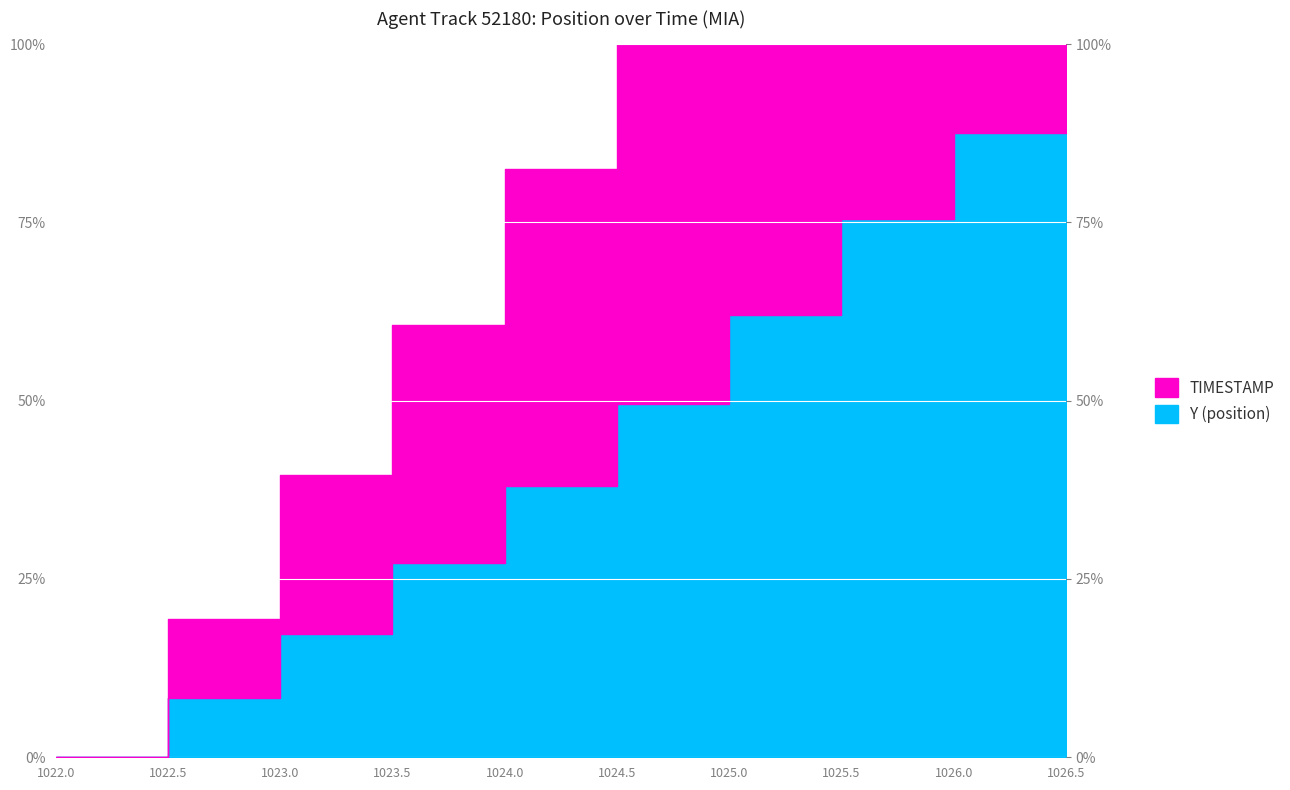

Reading left to right, what are all the values shown in this chart?

0.0	8.2	17.3	27.3	38.0	49.6	62.1	75.4	87.6	100.0